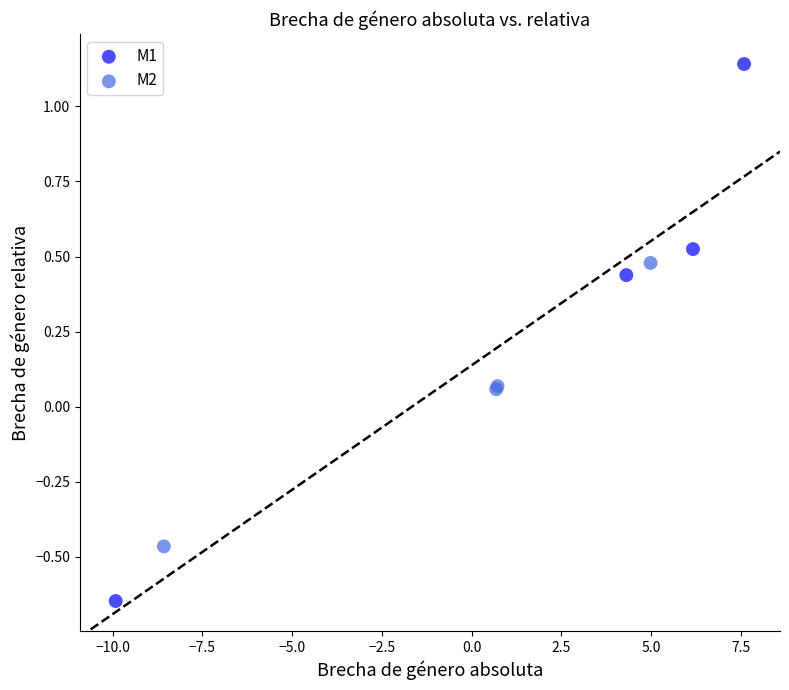

Which series has the widest spread of Y values?

M1